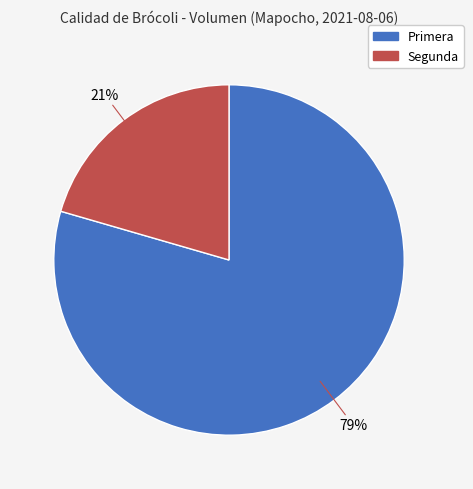

To the nearest percent, what is the combined percentage of Segunda and Primera?

100%